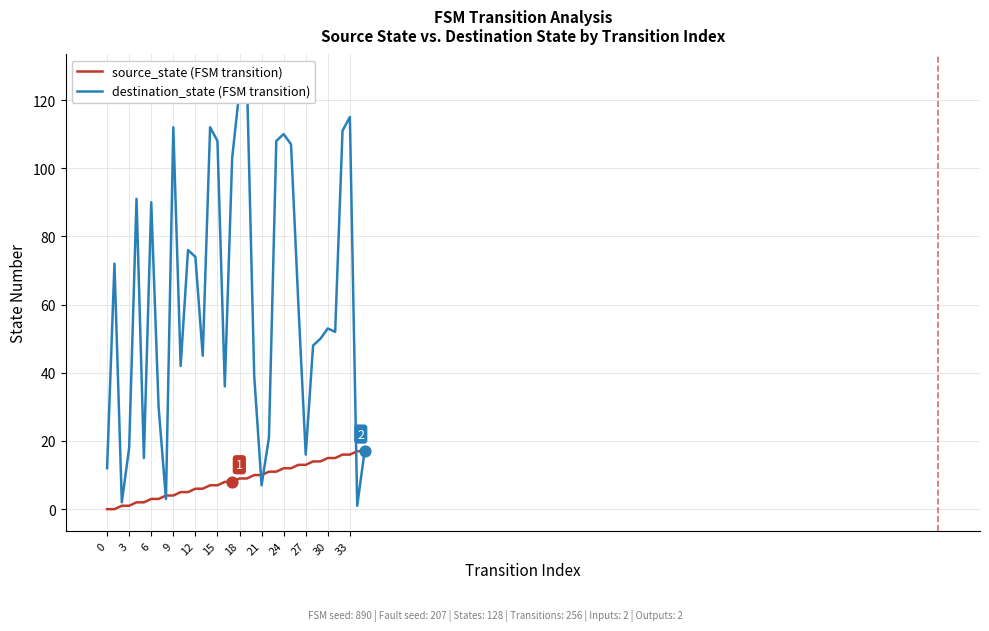

Is the value of destination_state (FSM transition) at 12 greater than the value of source_state (FSM transition) at 20?

Yes